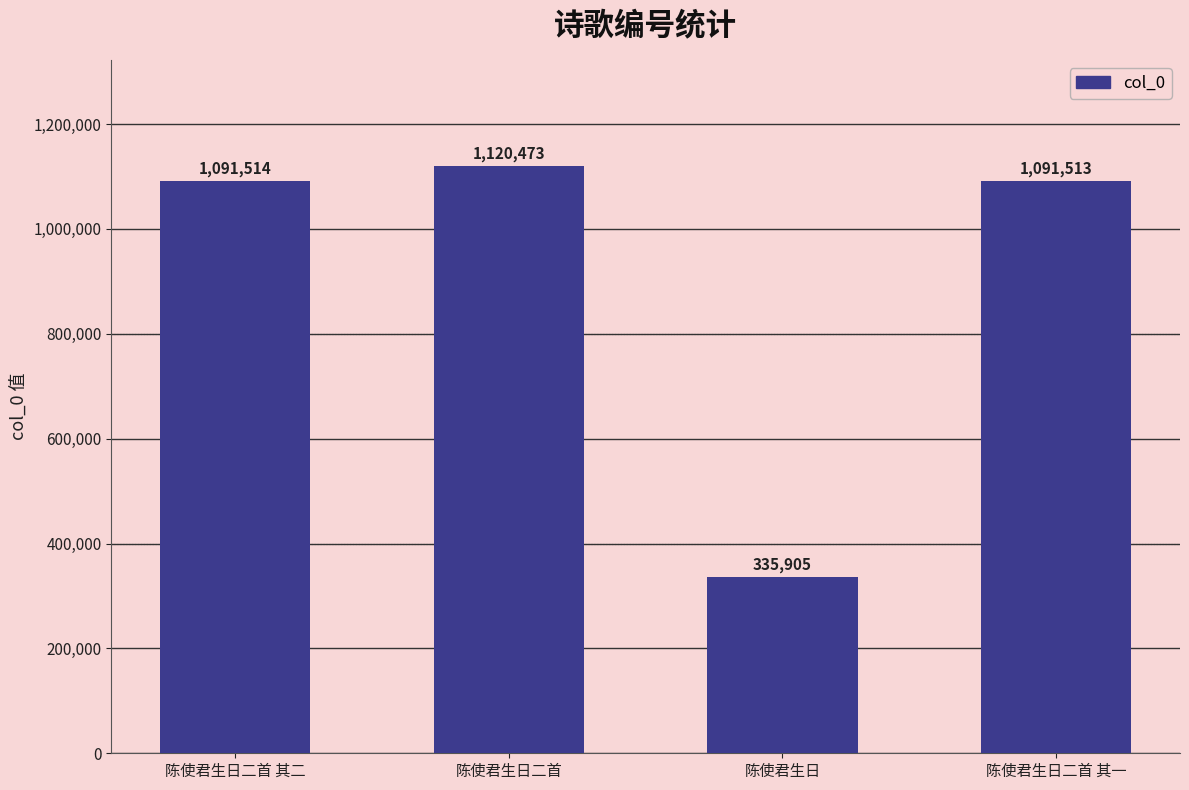

Where is the data nearest to the value 728189?

陈使君生日二首 其一